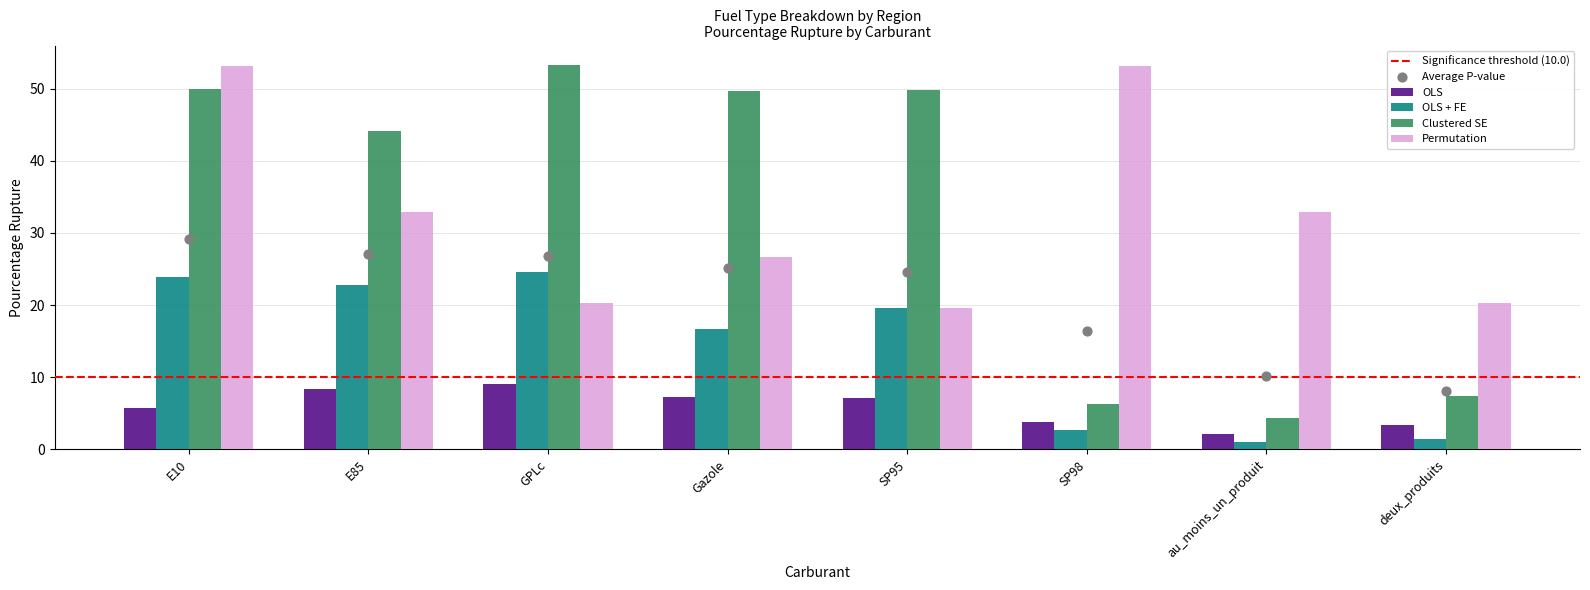

What is the total value across all series at E85?

108.2